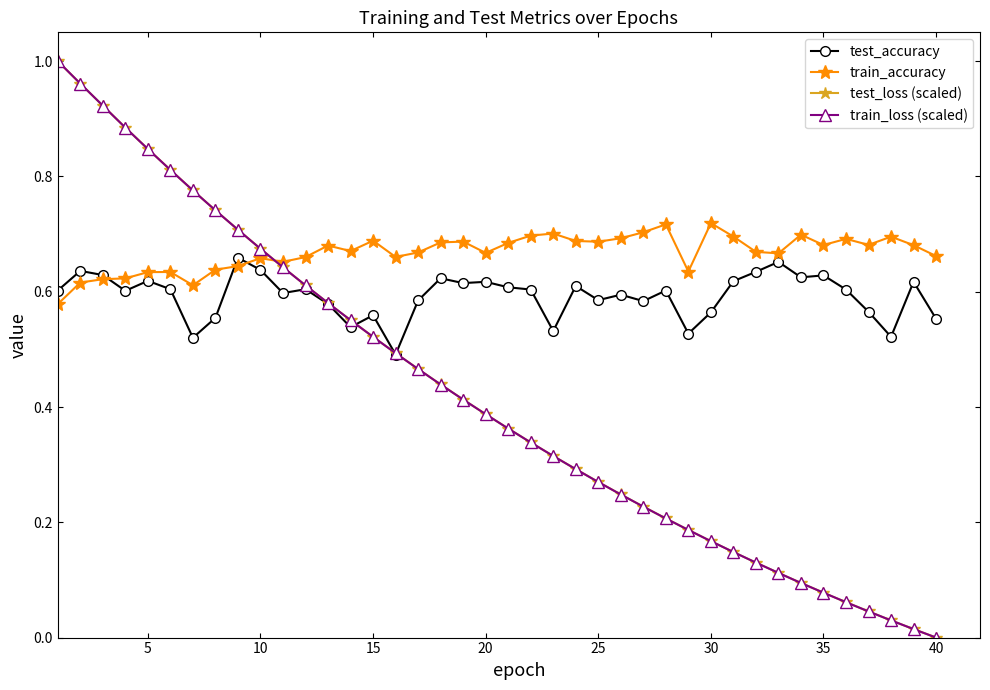

Which series has the largest total across all categories?

train_accuracy